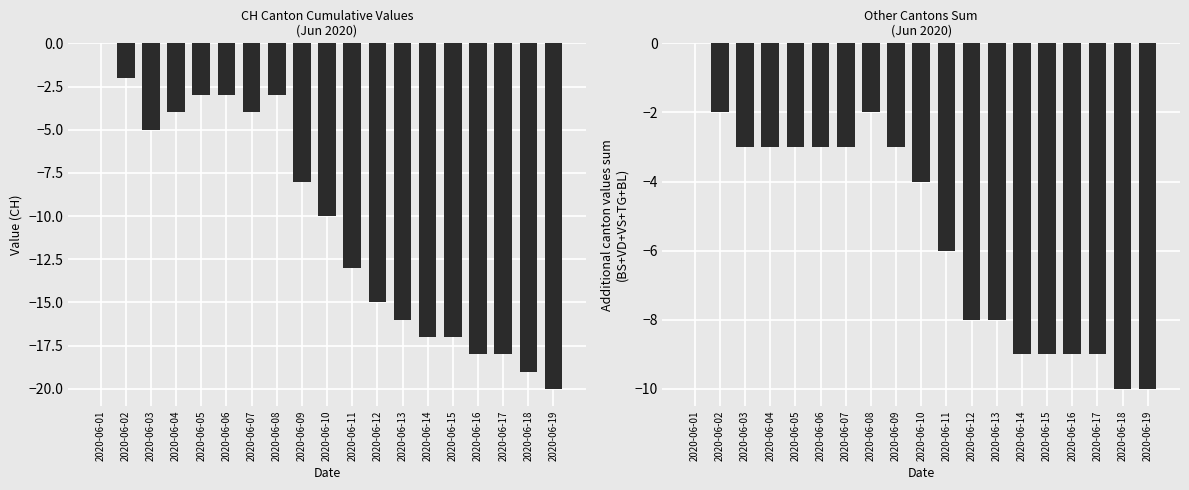

Which series has the largest total across all categories?

BS+VD+VS+TG+BL